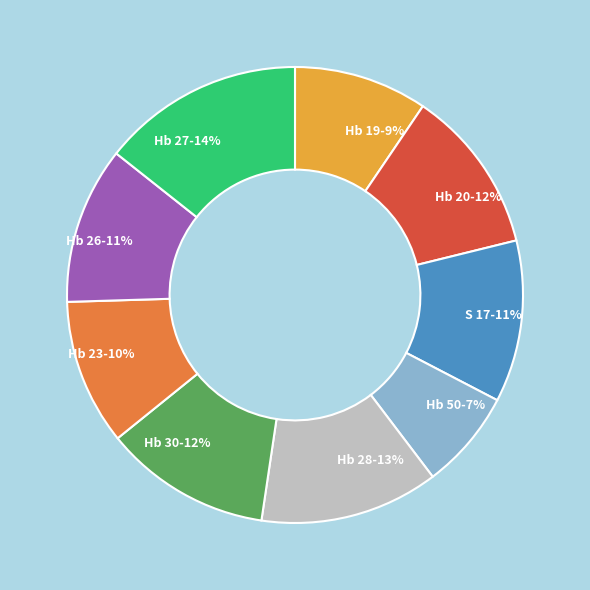

What percentage is the Hb 26-11% slice, to the nearest percent?

11%